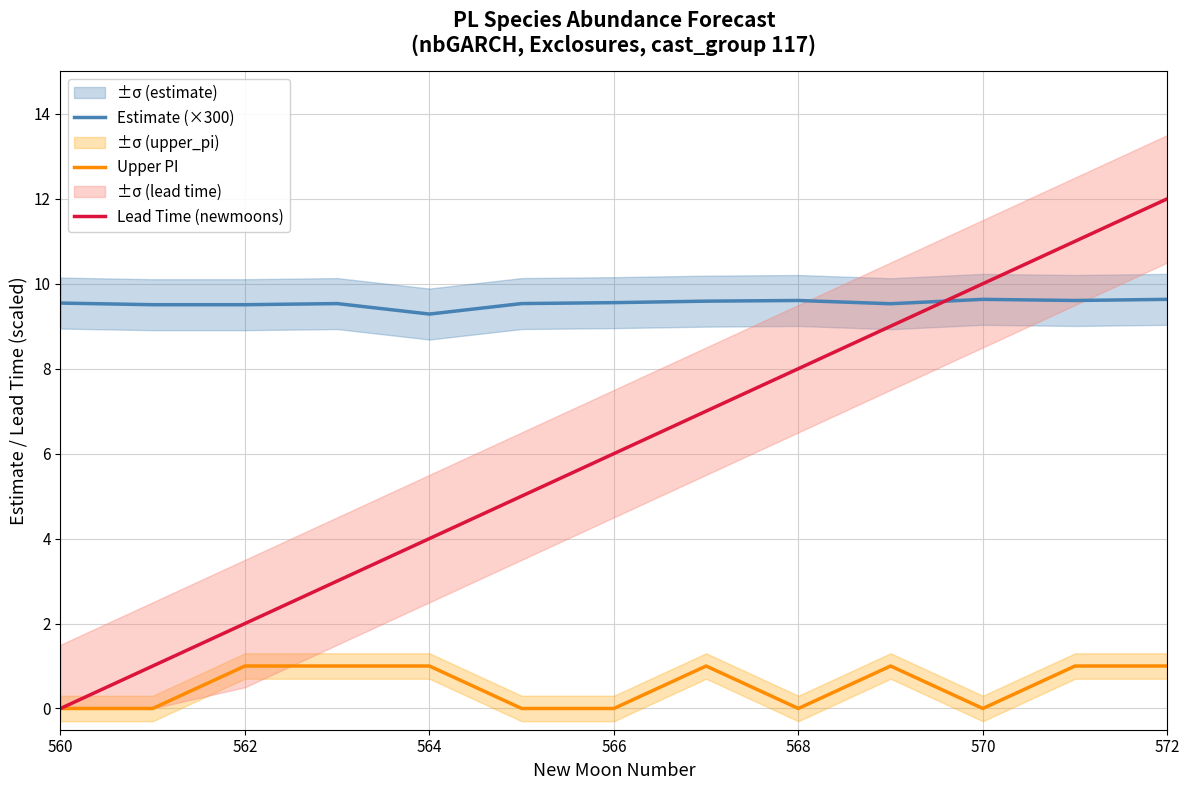

Rank the series by their maximum value, from lowest to highest.

Upper PI, Estimate (×300), Lead Time (newmoons)